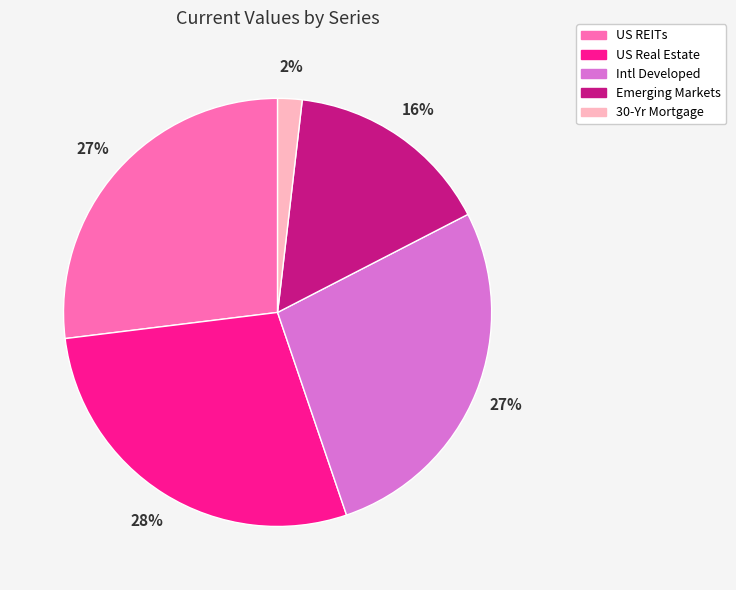

The Intl Developed slice represents 27% of the pie. True or false?

True